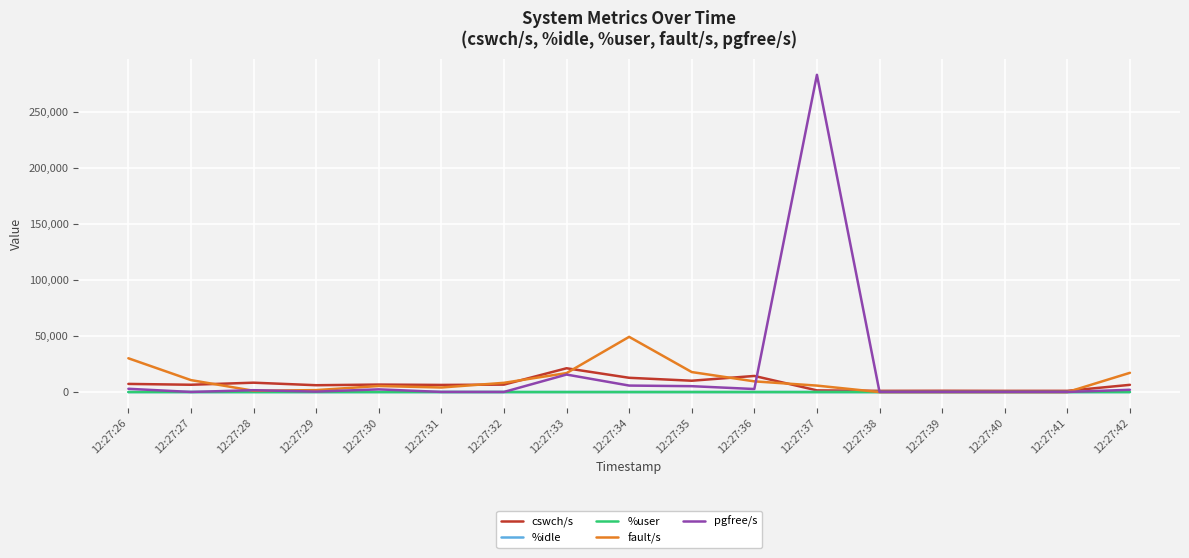

At which category is the sum across all series the highest?

12:27:37